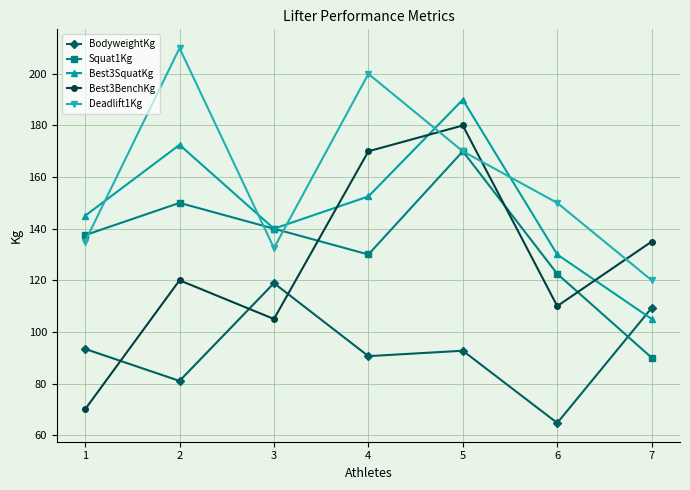

True or false: Deadlift1Kg and BodyweightKg cross at least once.

False